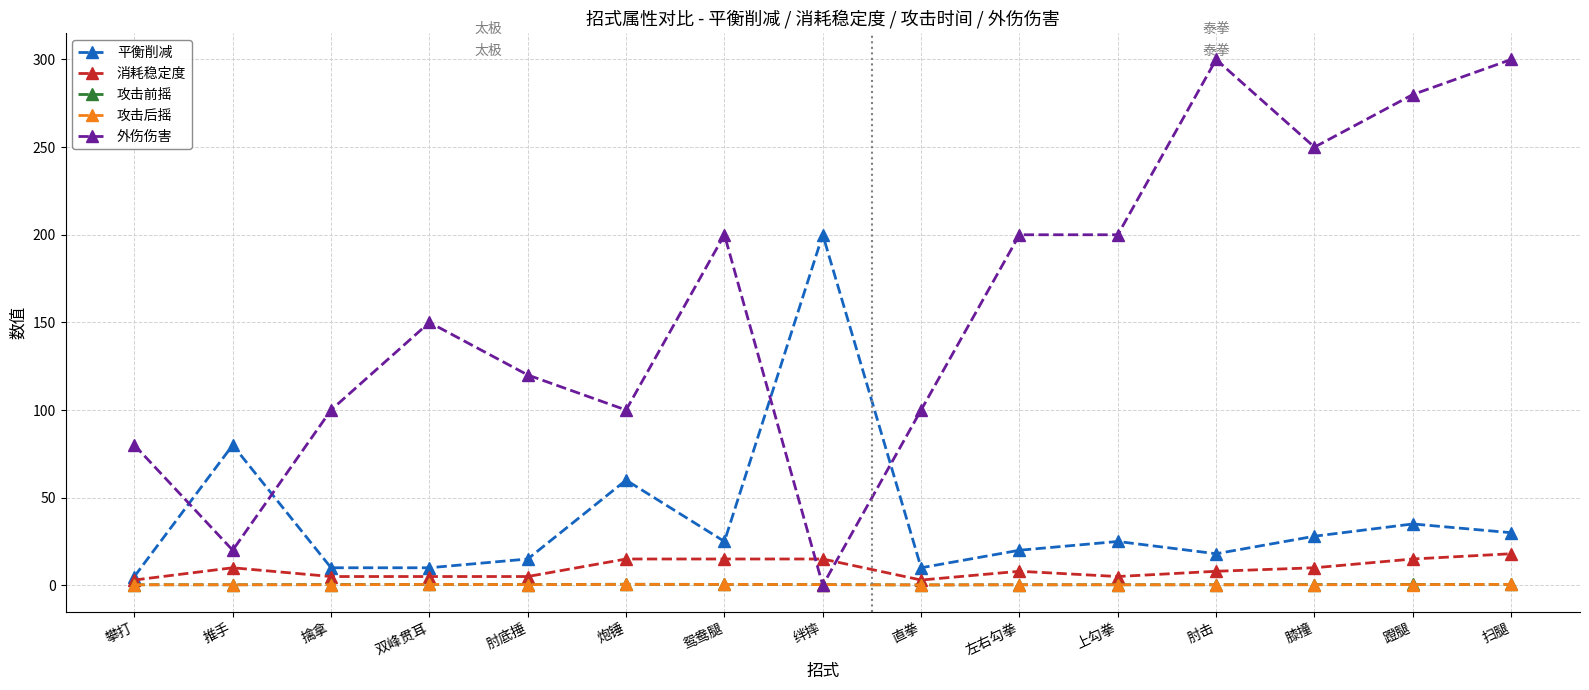

True or false: 外伤伤害 has a value of 121.3 at 左右勾拳.

False